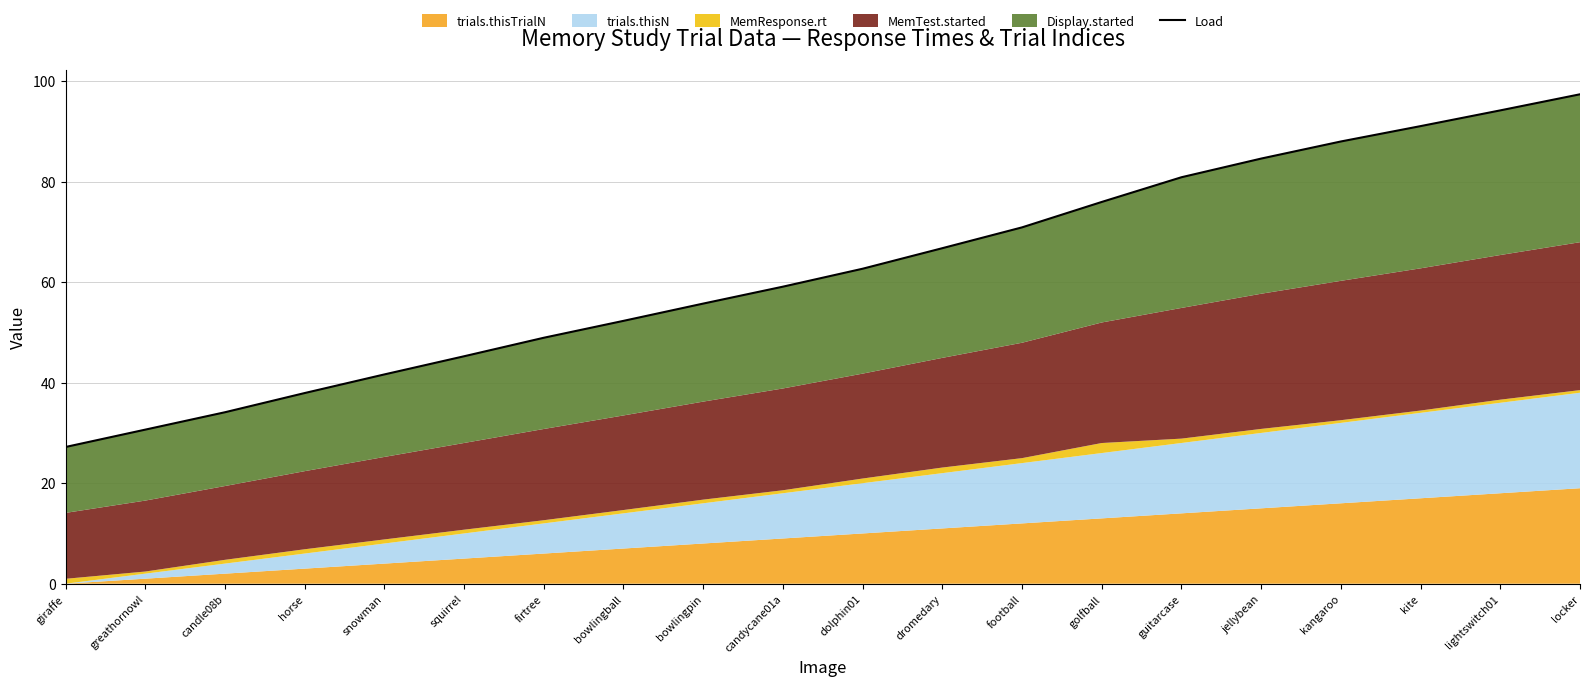

What is the change in value from snowman to locker?

+55.7